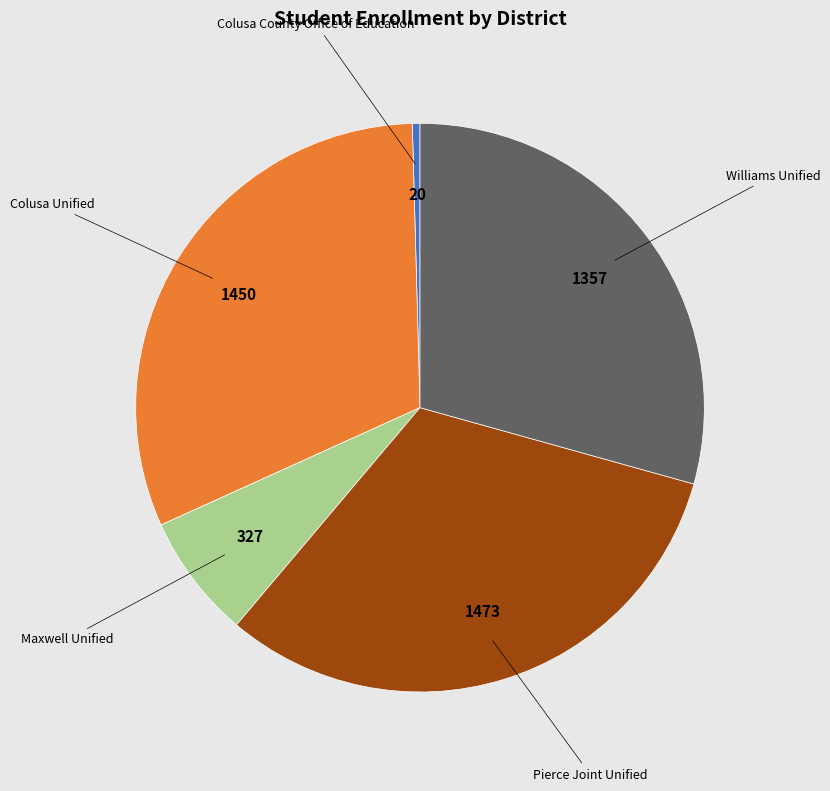

Is there a majority slice in this chart?

No